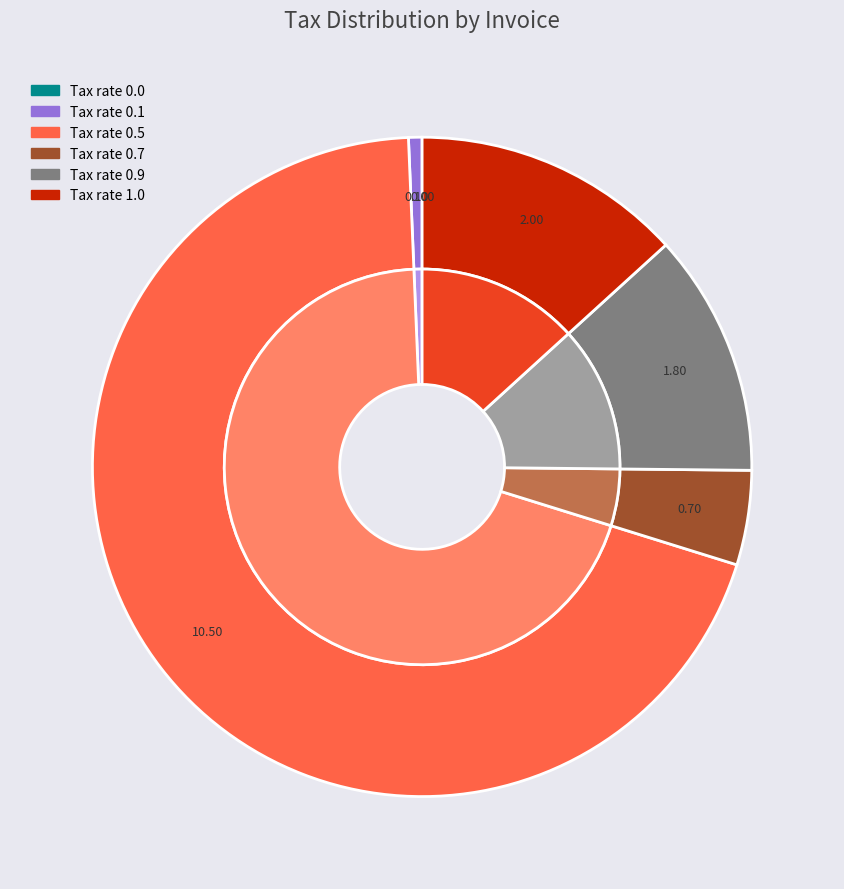

Does invoices-26 account for over 50% of the chart?

No